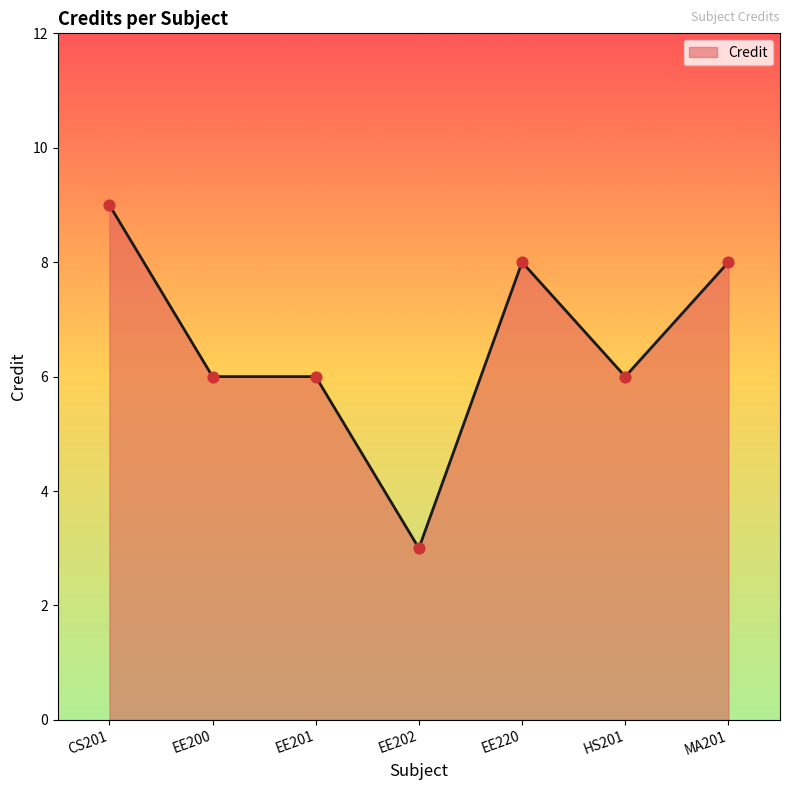

Approximately how many times larger is the value at MA201 compared to EE200?

1.3